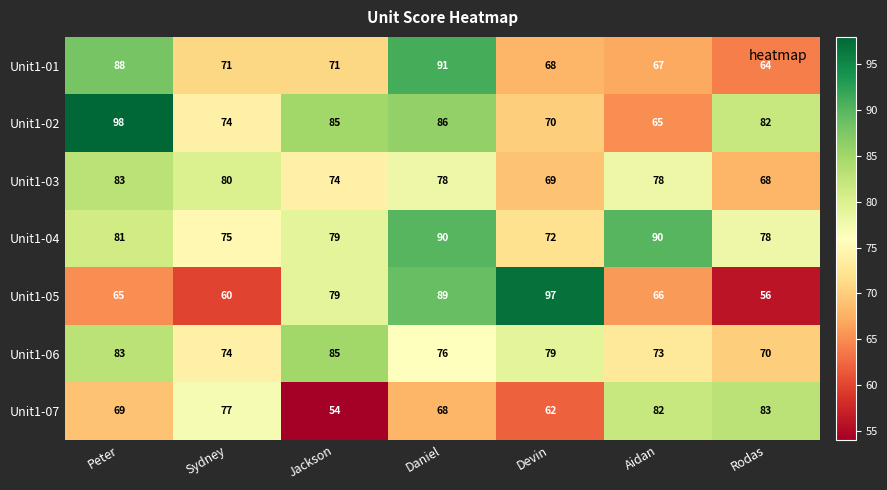

What is the difference between the highest and lowest values at Peter?

33